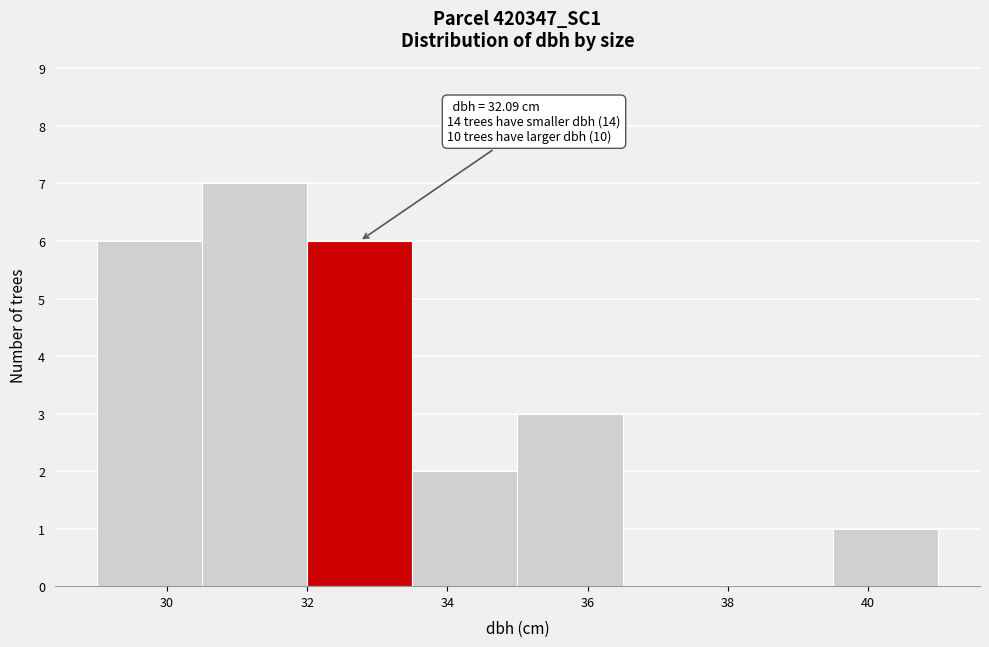

Which range on the x-axis has the tallest bar?

30.5 to 32.0